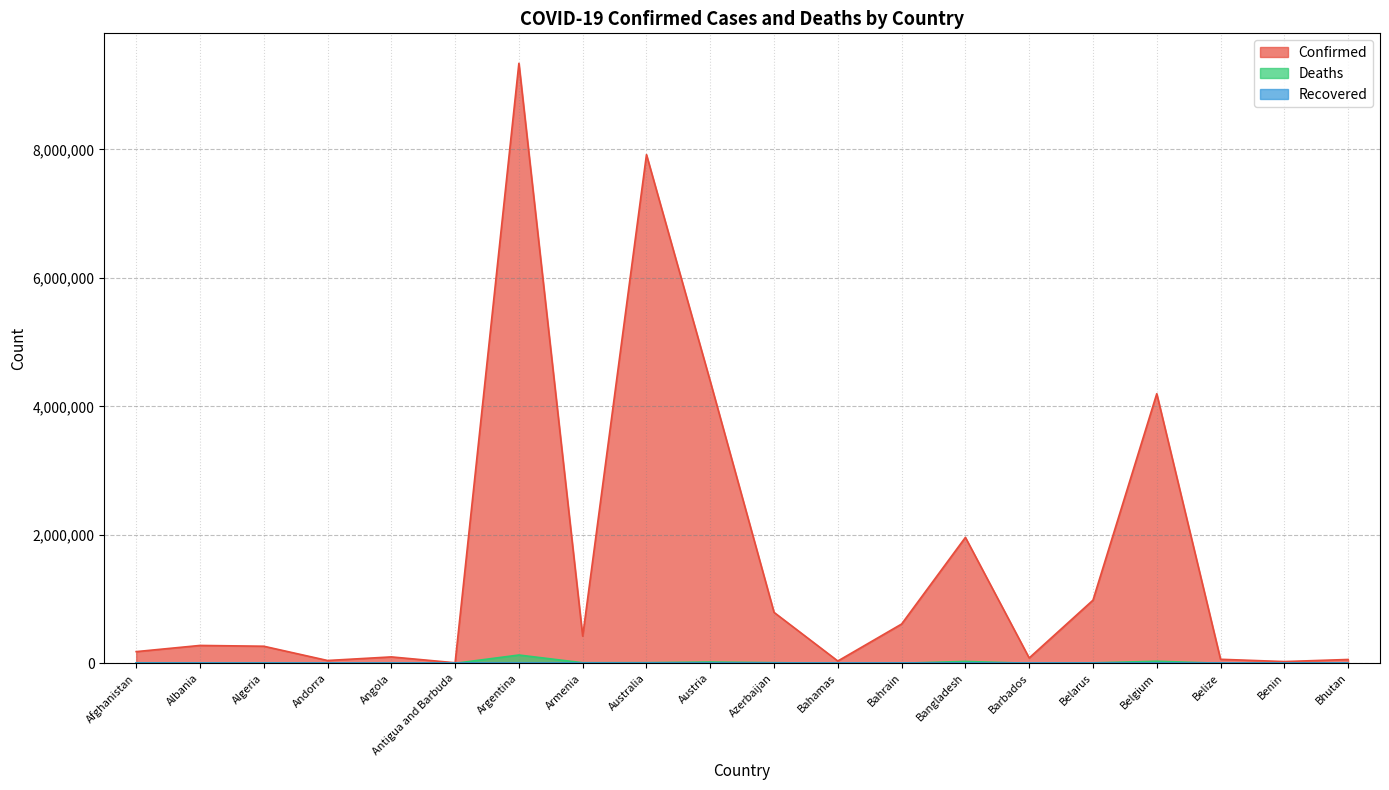

Where is Confirmed nearest to the value 4675041?

Austria